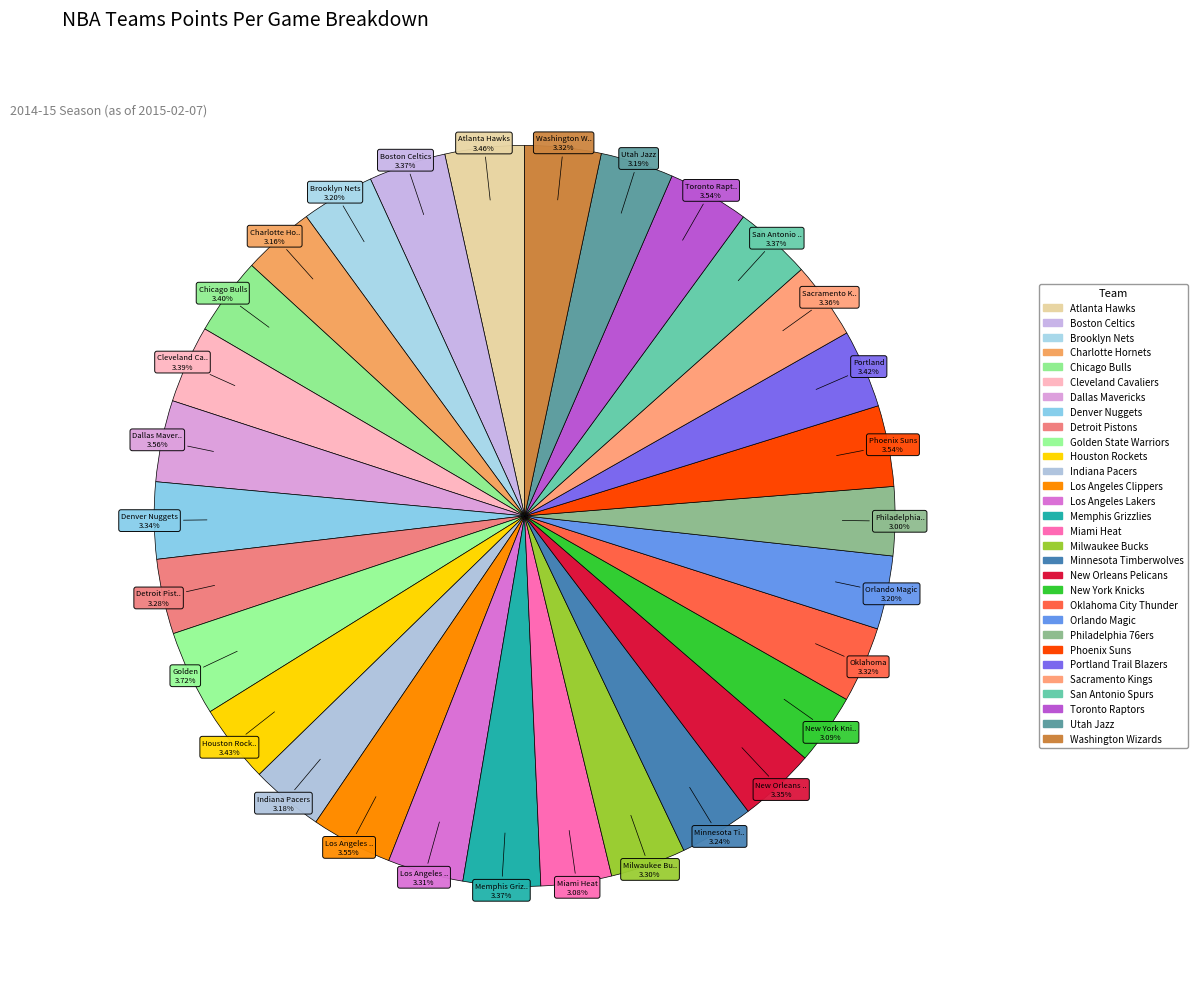

Count the number of slices in the pie.

30